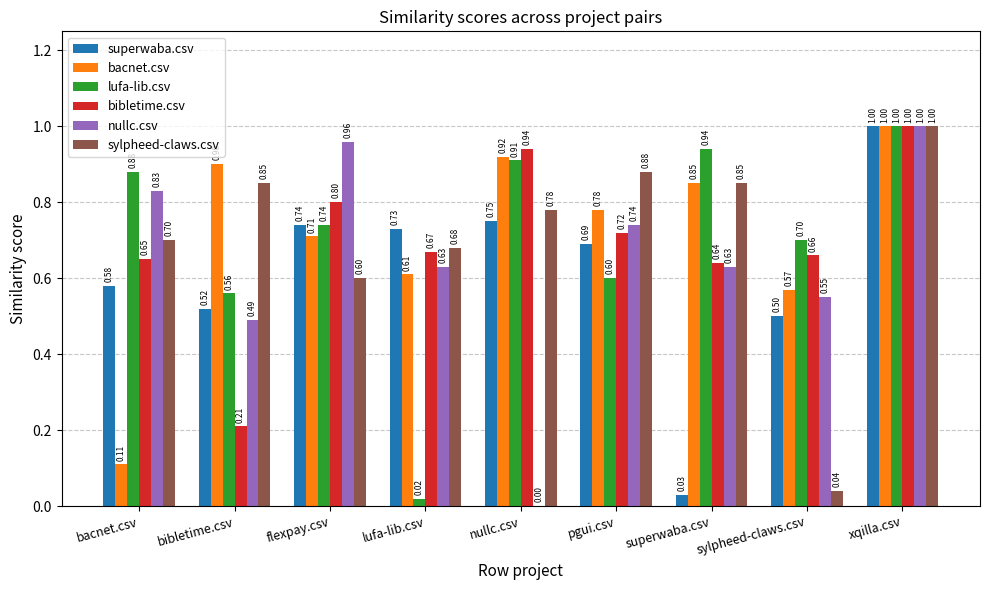

What are all the series names shown in the legend?

superwaba.csv, bacnet.csv, lufa-lib.csv, bibletime.csv, nullc.csv, sylpheed-claws.csv